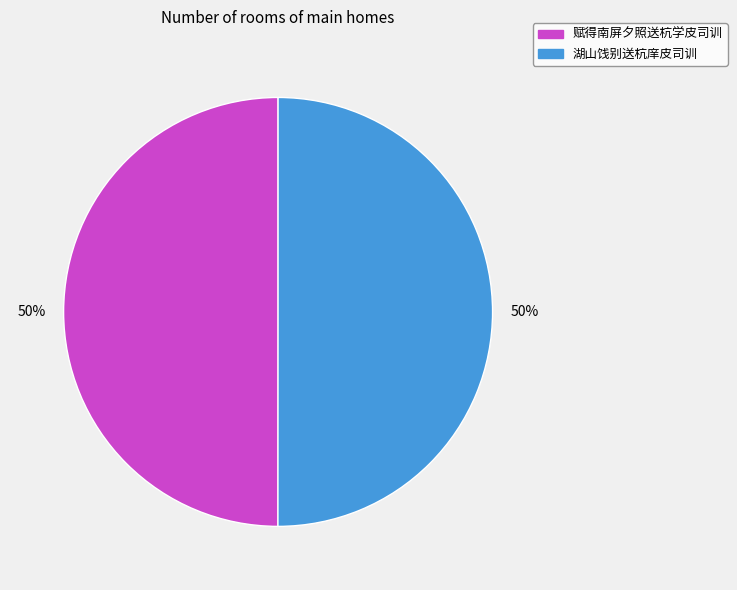

How many segments does this pie chart have?

2